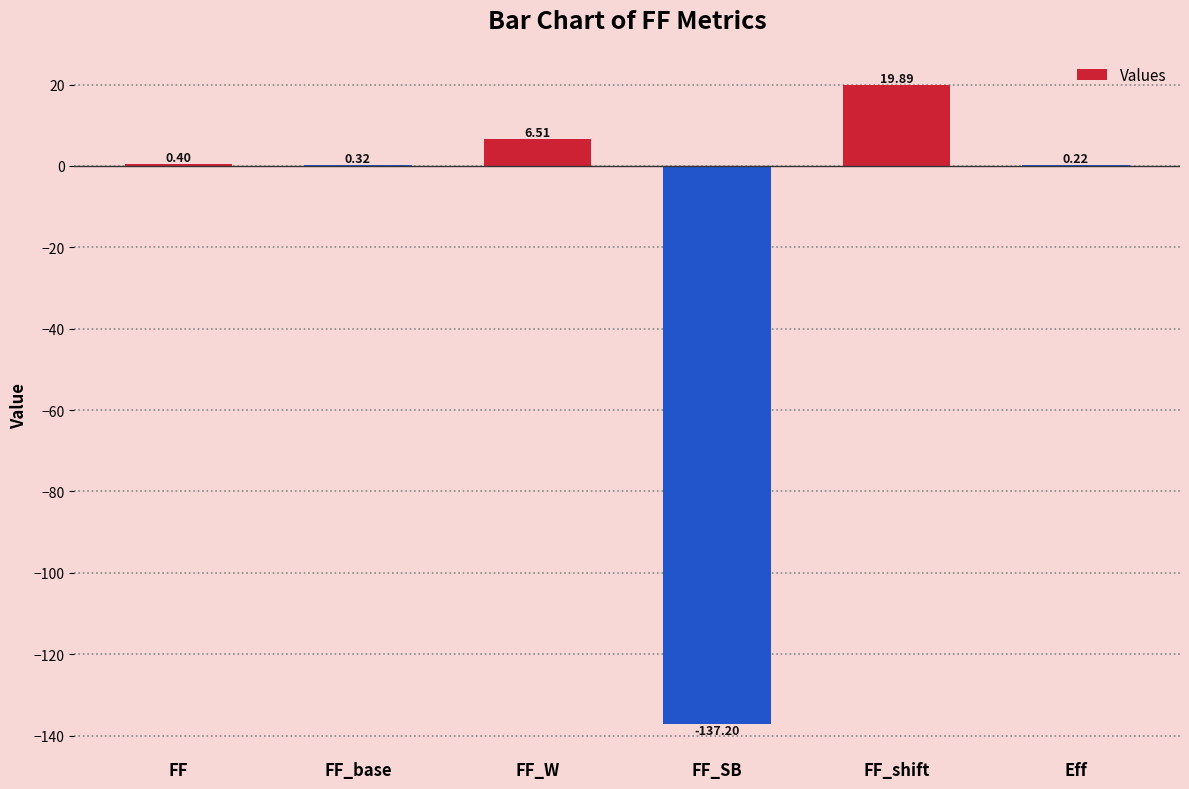

Between Eff and FF_base, which is larger?

FF_base